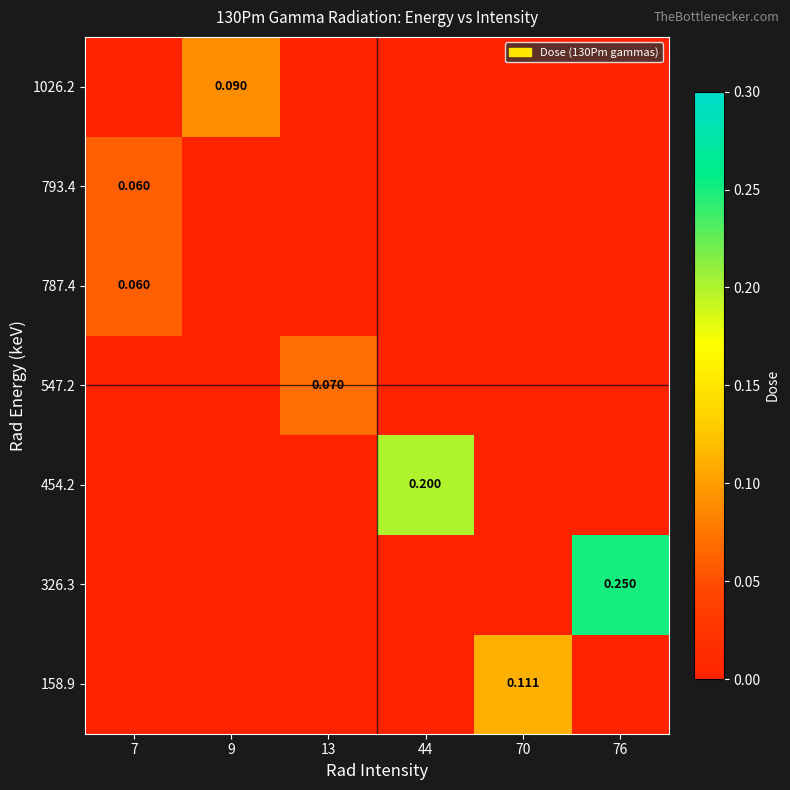

Which category has the lowest value across all series?

7